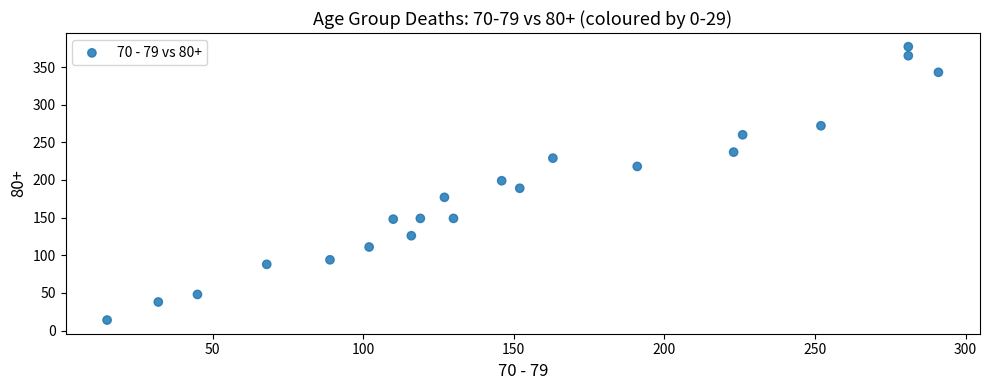

What is the range of X values (max minus min)?

276